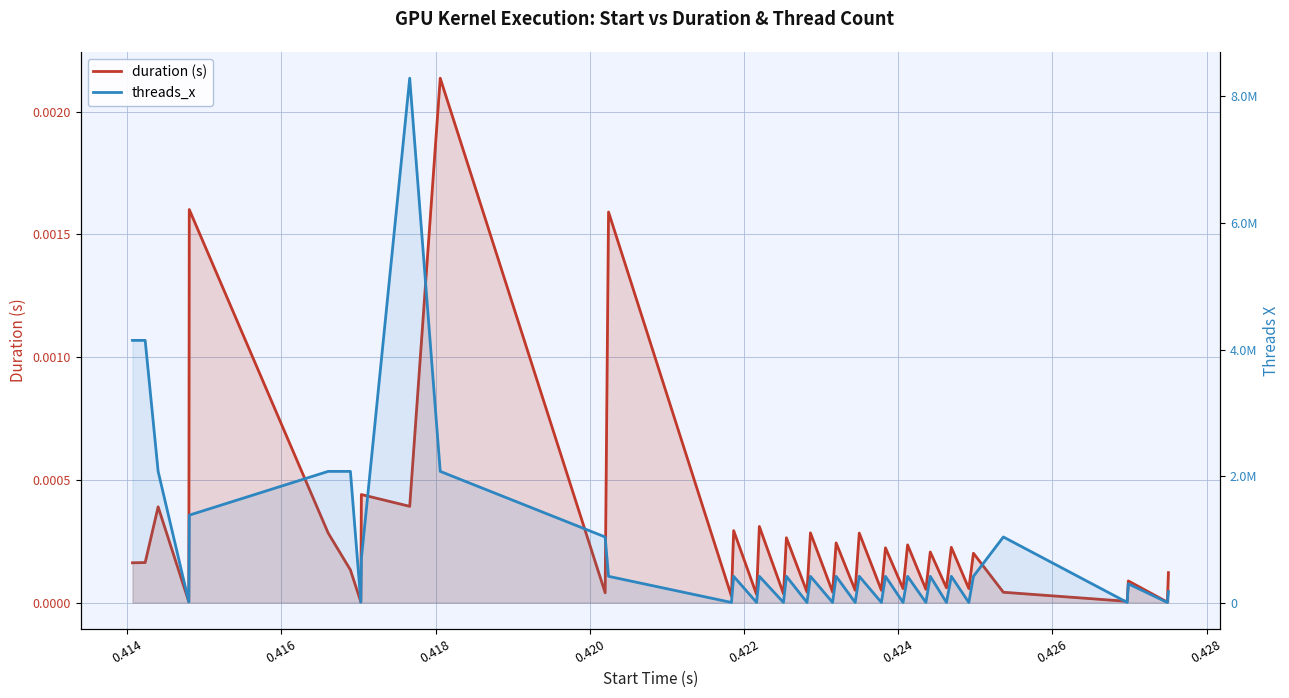

List the series in order of their peak value, highest first.

threads_x, duration (s)